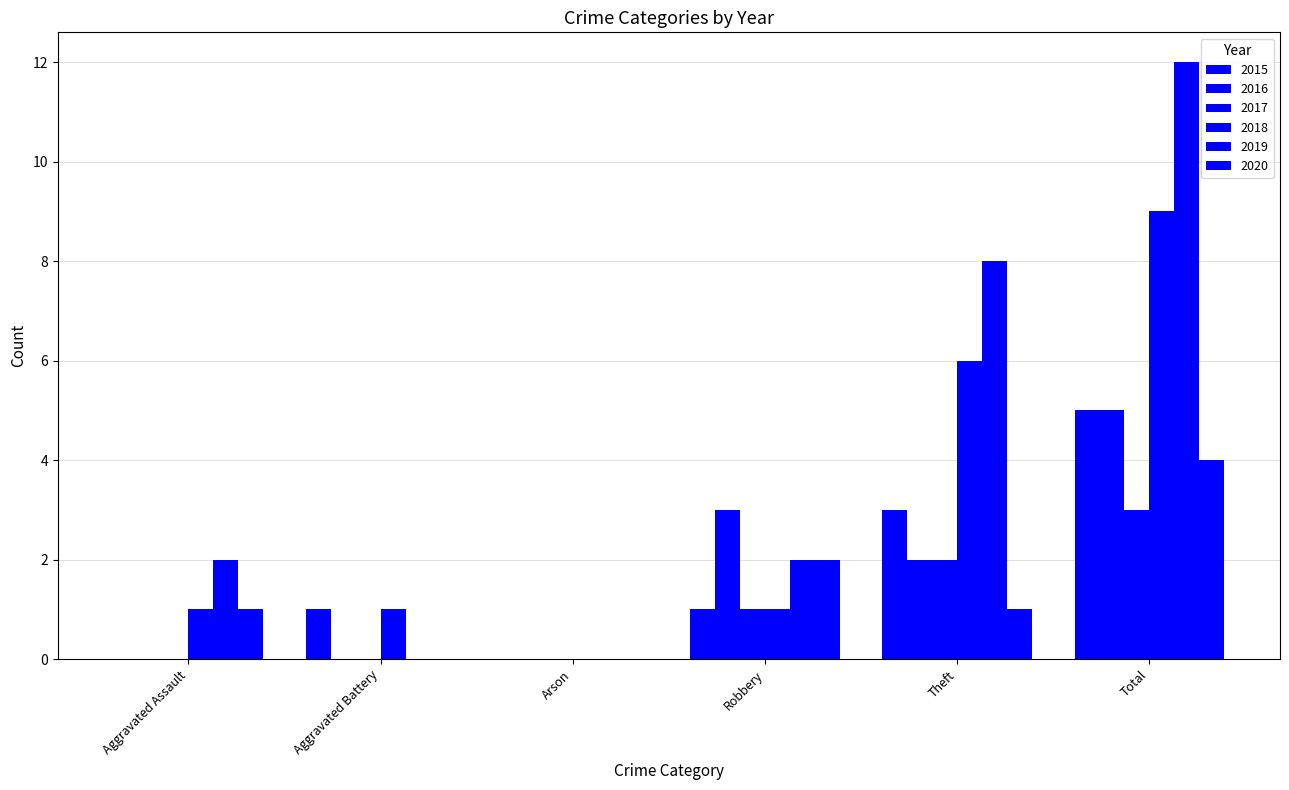

Reading left to right, transcribe all the data shown in this chart.

2015: 0	1	0	1	3	5
2016: 0	0	0	3	2	5
2017: 0	0	0	1	2	3
2018: 1	1	0	1	6	9
2019: 2	0	0	2	8	12
2020: 1	0	0	2	1	4